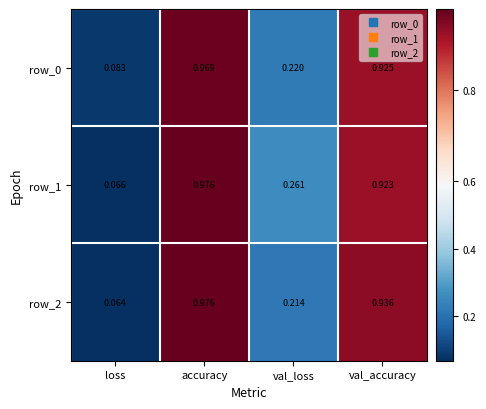

At which category is the sum across all series the highest?

accuracy